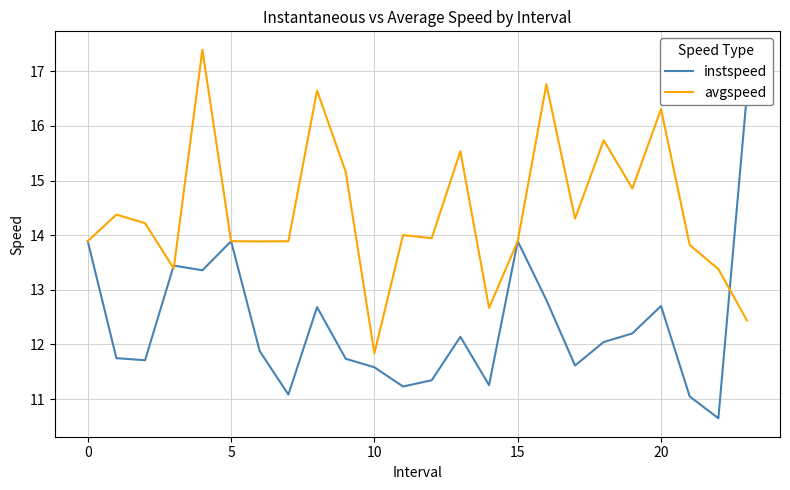

Between 15 and 19, which series saw the biggest shift?

instspeed